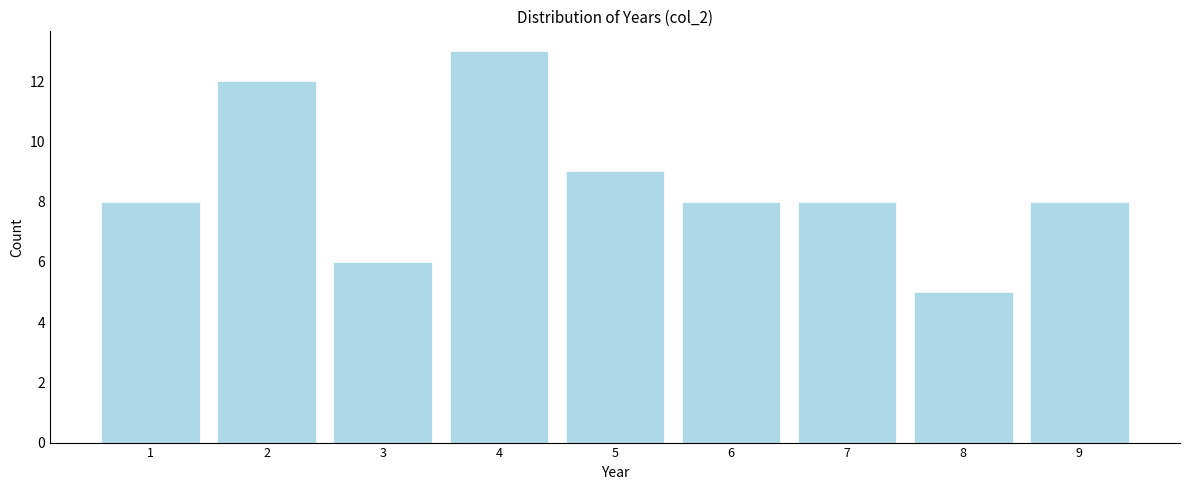

Reading left to right, what are all the values shown in this chart?

8	12	6	13	9	8	8	5	8